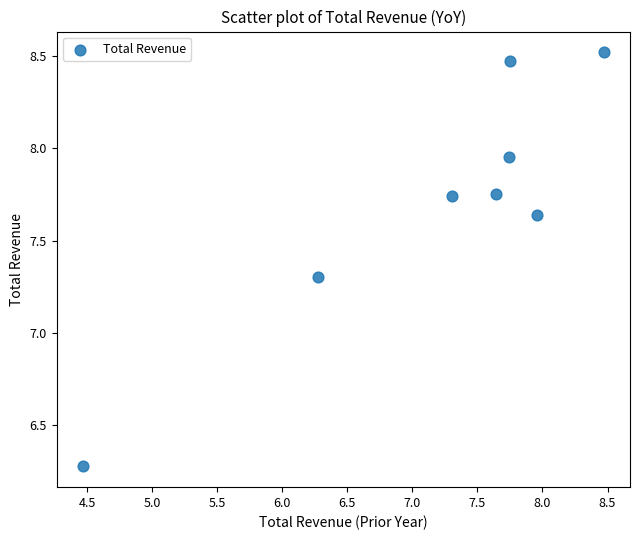

What is the range of Y values (max minus min)?

2.2